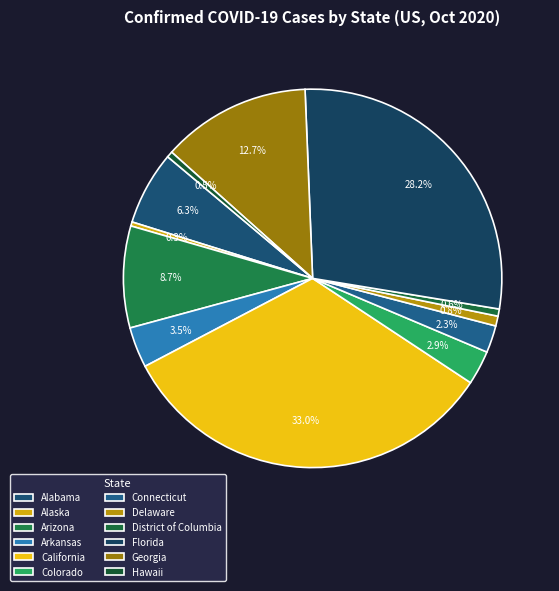

How many slices are in this pie chart?

12